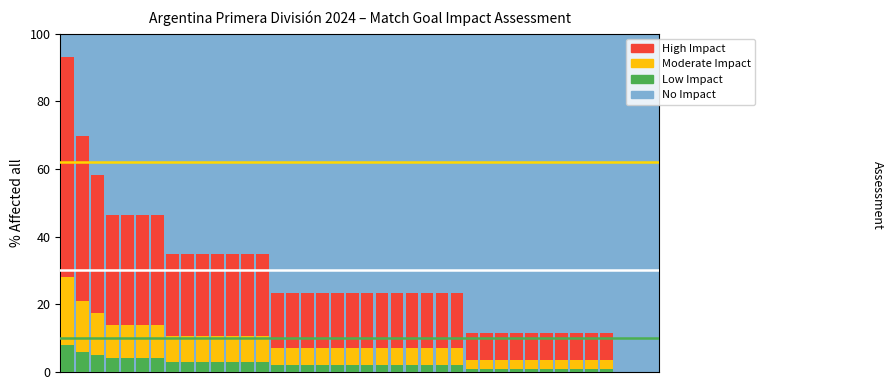

What is the sum of all Low Impact values?

92.0